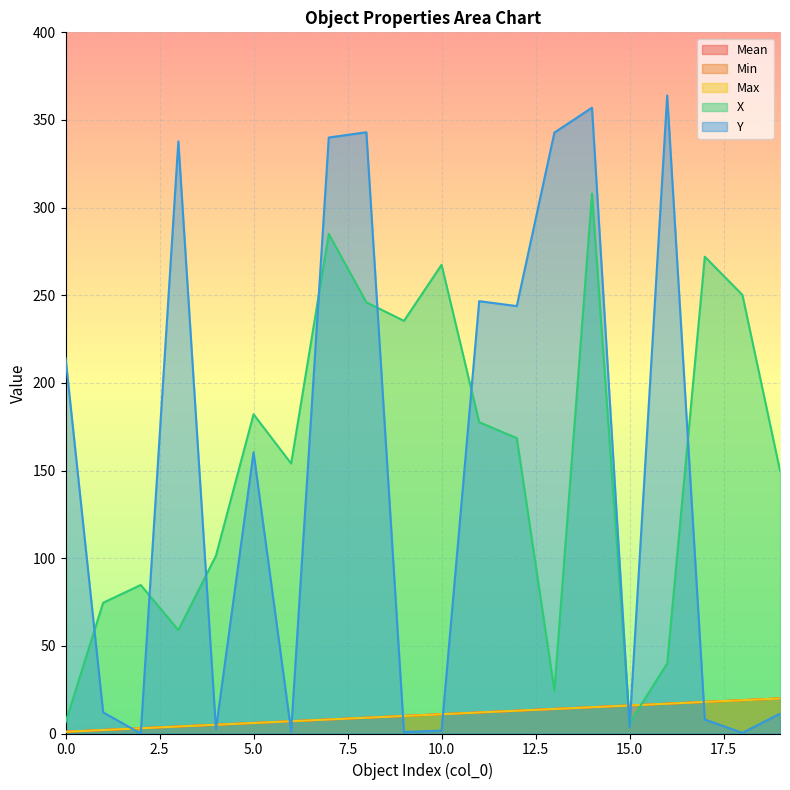

At which label is Y closest to 182?

5.0